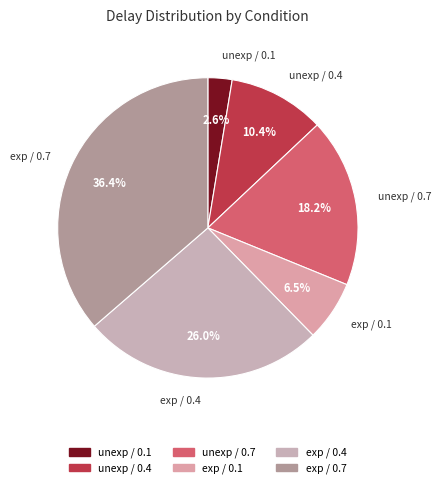

Combined, what portion of the pie is unexp / 0.7 and exp / 0.1?

24.7%